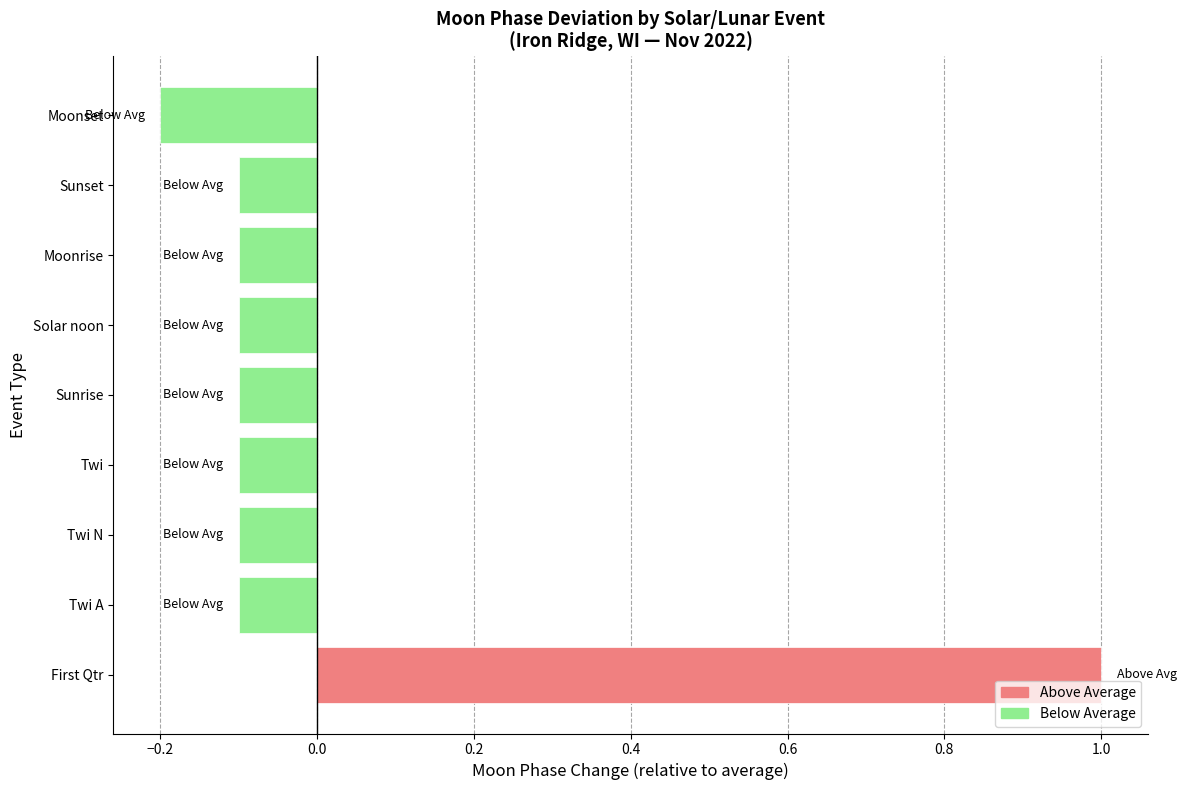

Read the value at First Qtr.

1.0